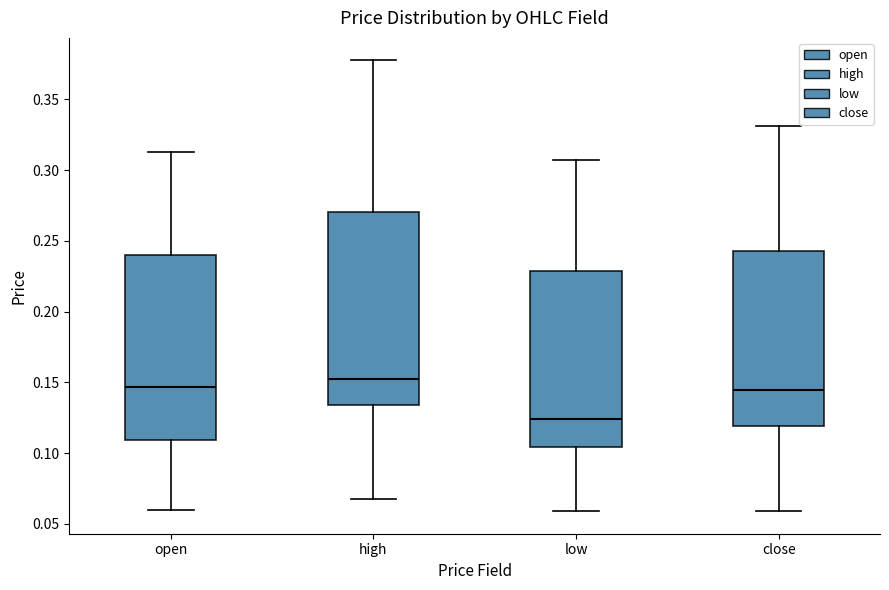

Which box's median line is the lowest?

low